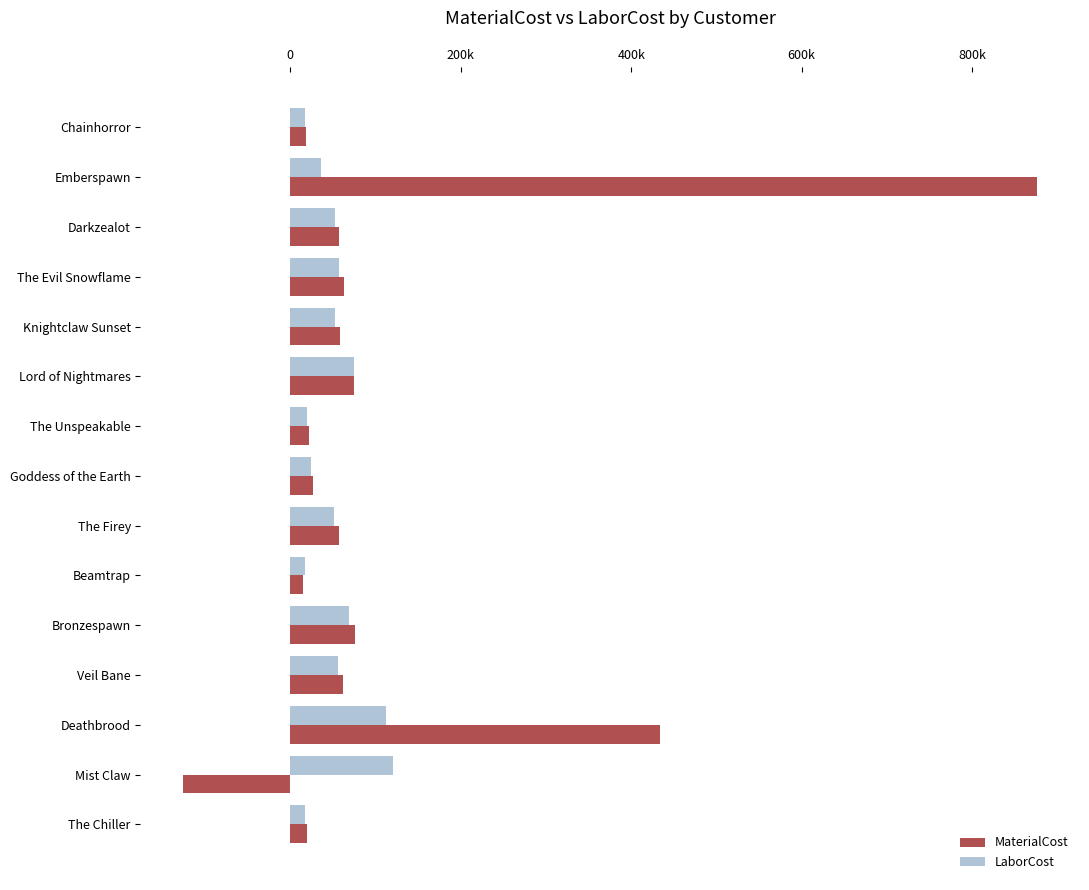

Which series has the largest total across all categories?

MaterialCost